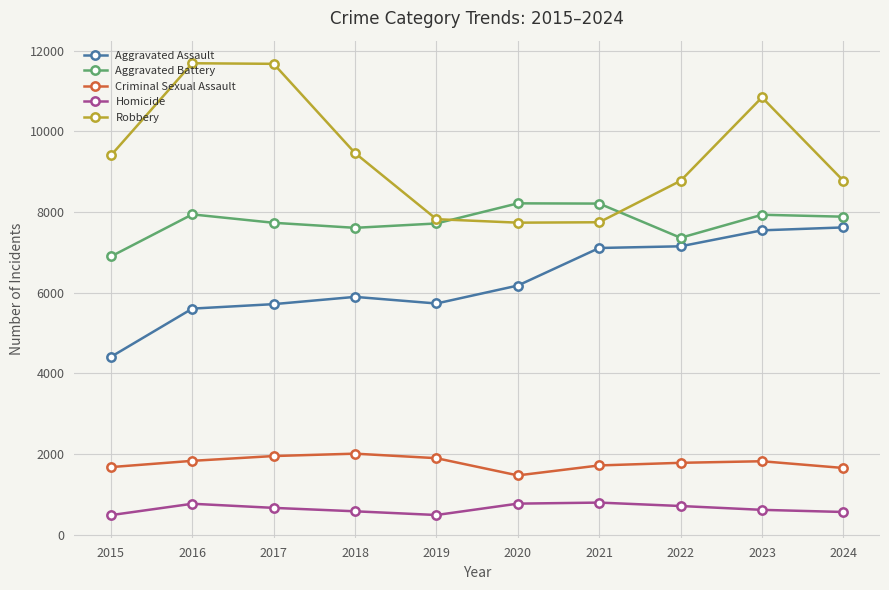

Count the number of data series in this chart.

5